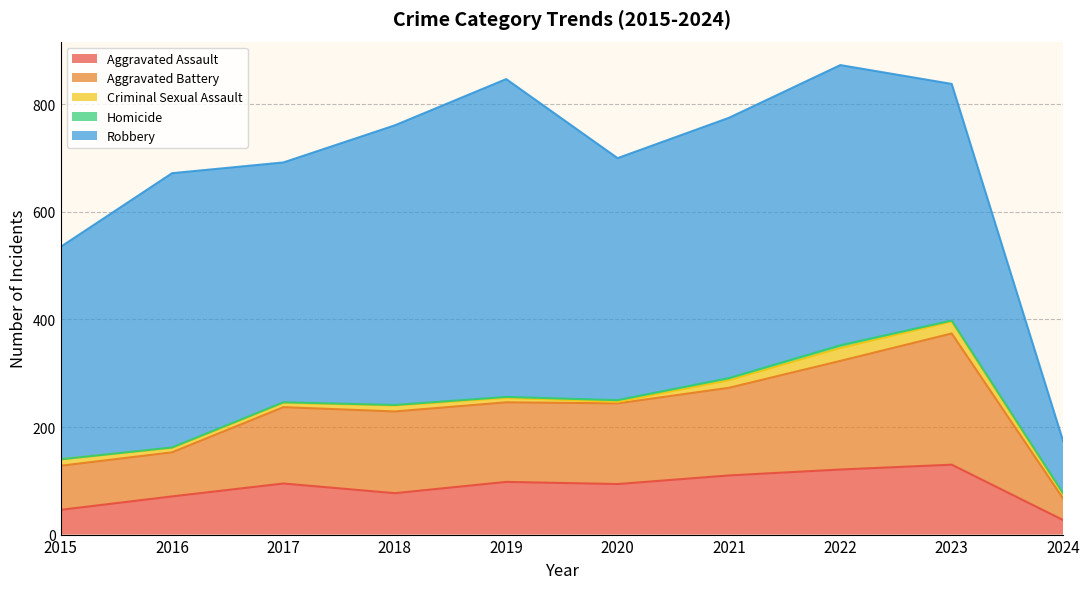

What is the highest value of the Criminal Sexual Assault series?

24